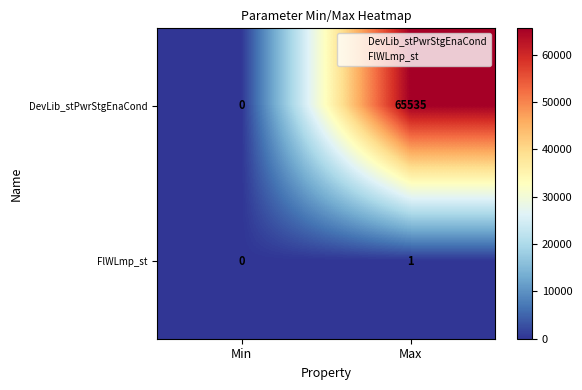

What is the average value of the DevLib_stPwrStgEnaCond series?

32768